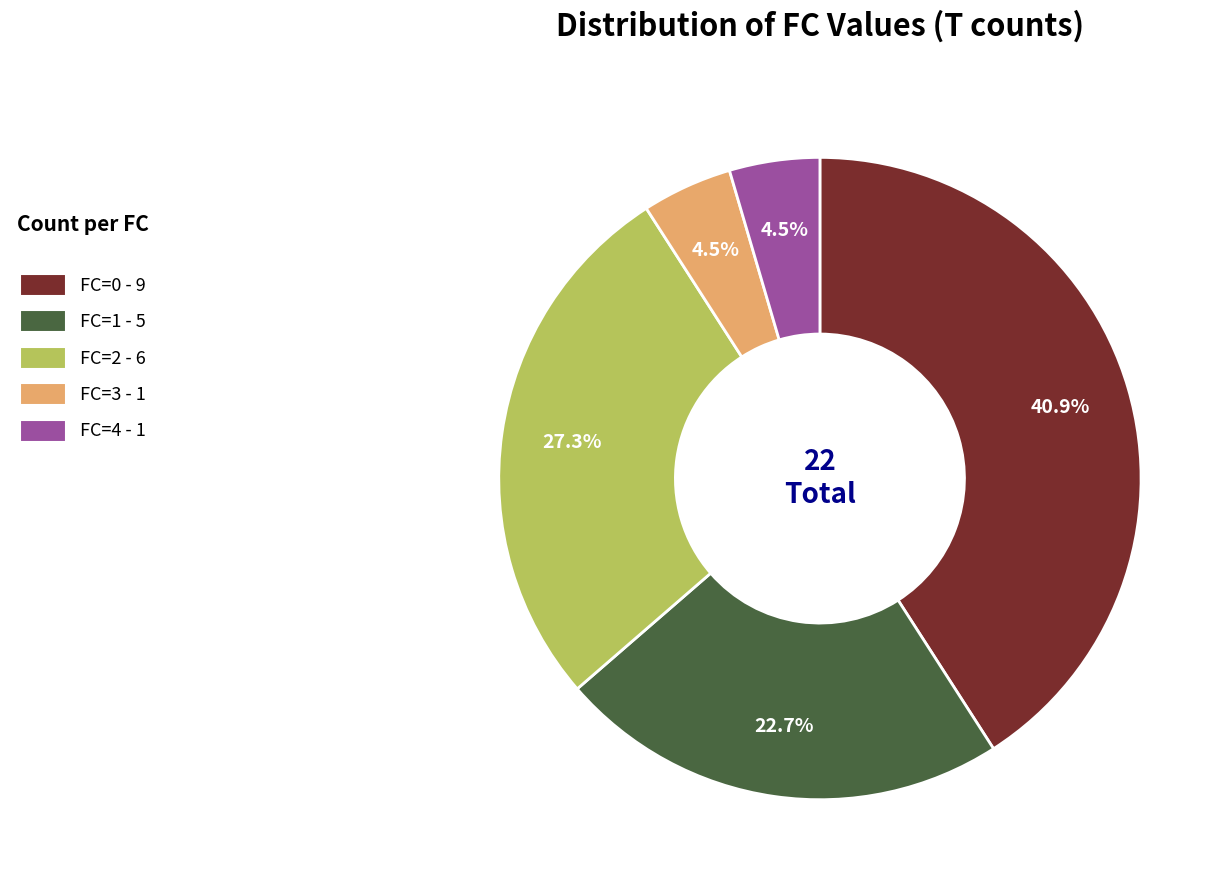

To the nearest percent, what is the average slice percentage?

20%